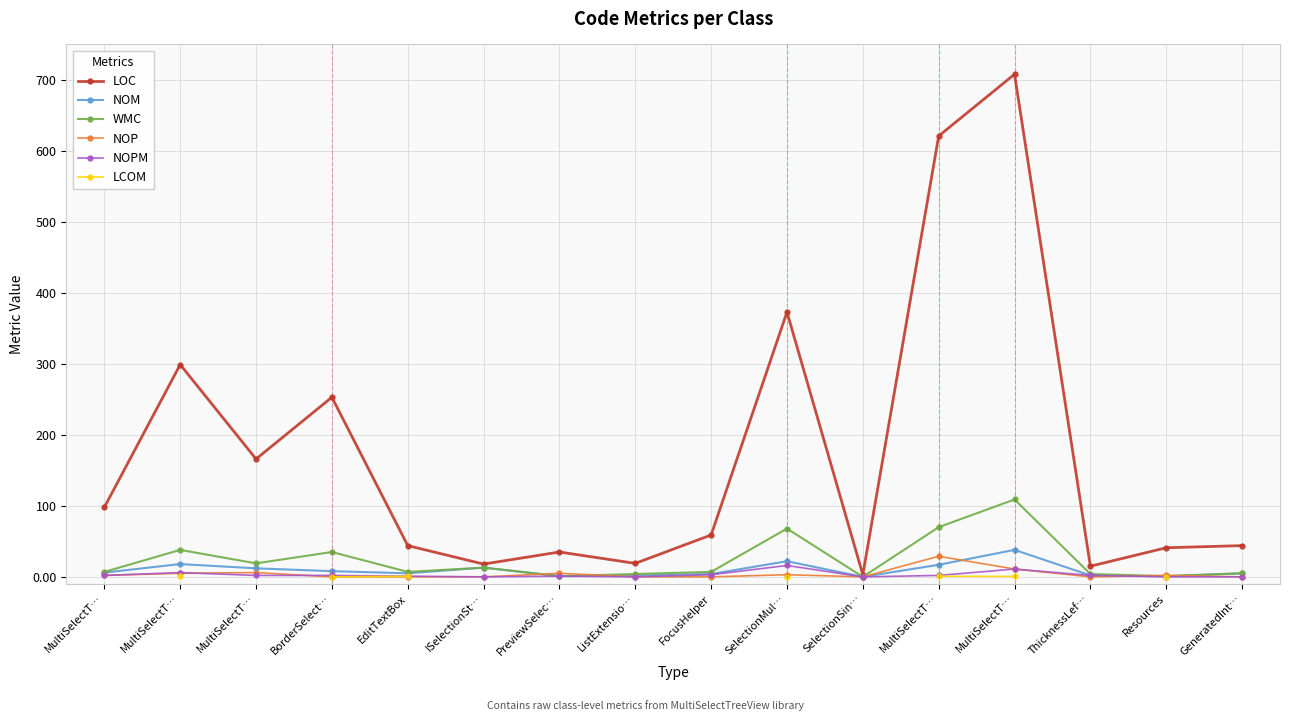

How many positive values does the NOP series have?

8